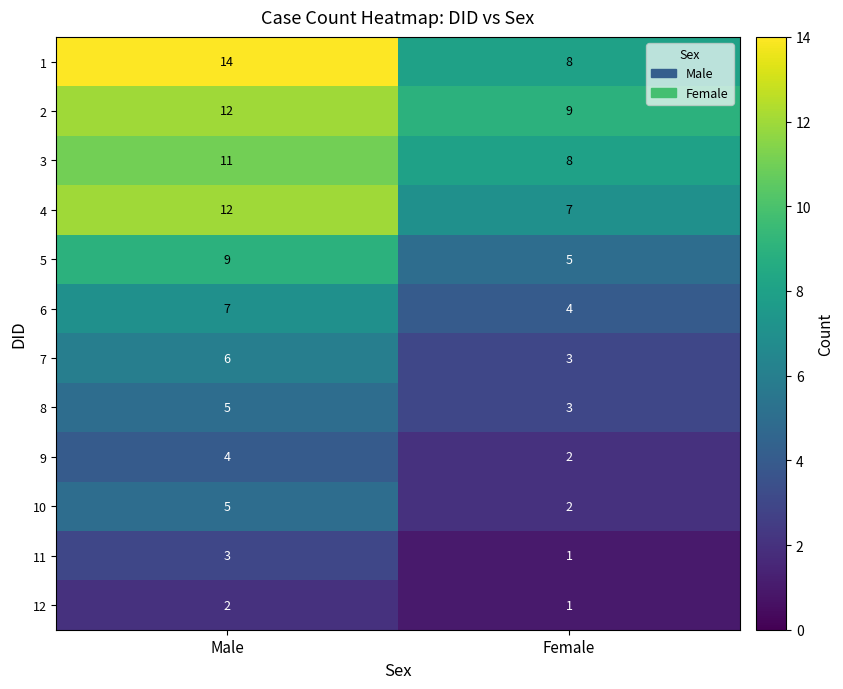

At how many categories does at least one series exceed 3?

2